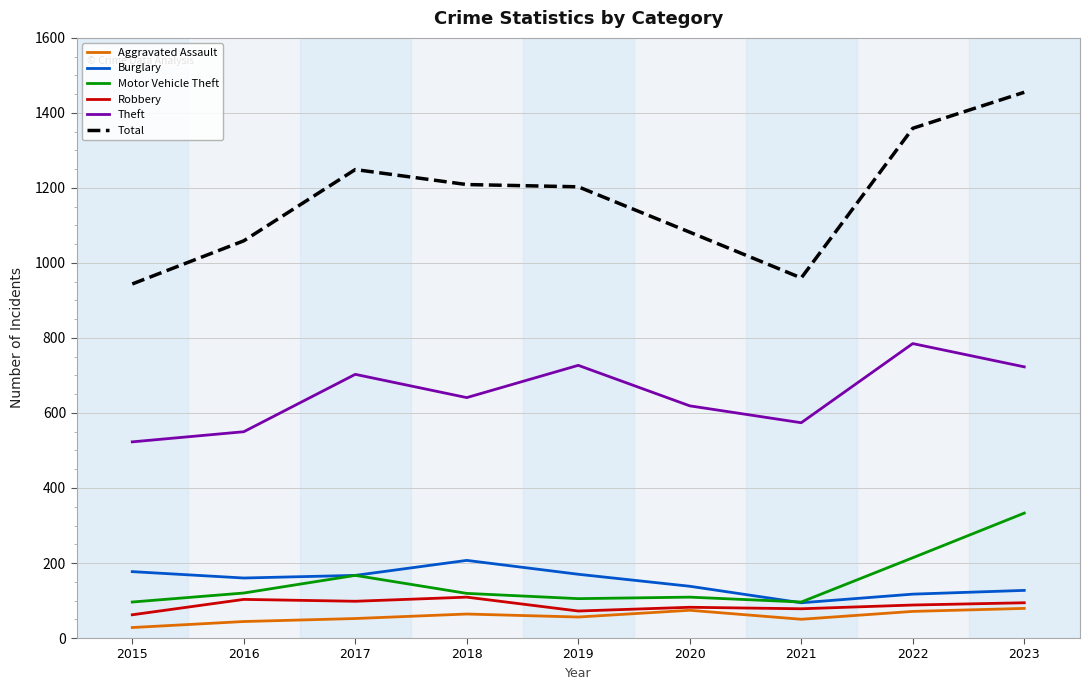

What is the minimum value for Robbery?

62